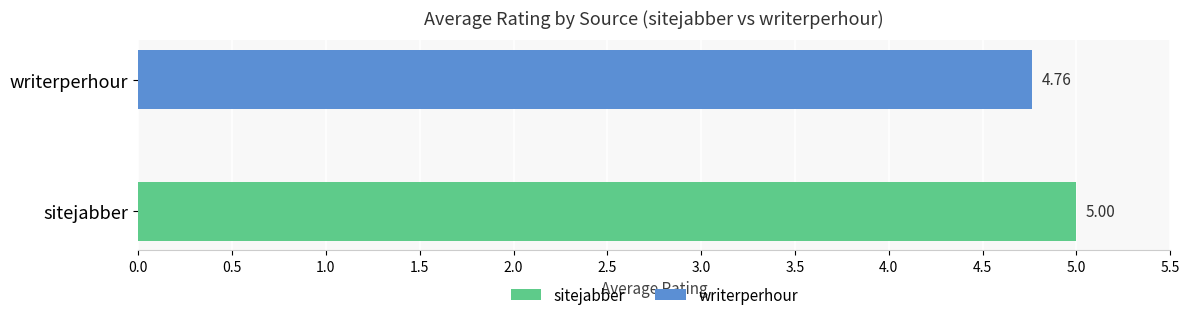

What is the sum of the values at sitejabber and writerperhour?

9.8